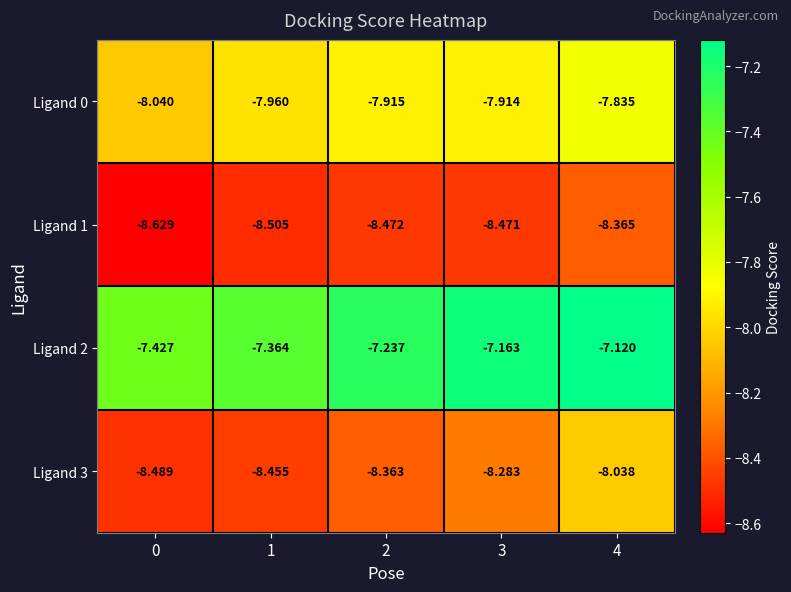

Is the value of Ligand 2 at 0 greater than the value of Ligand 1 at 2?

Yes